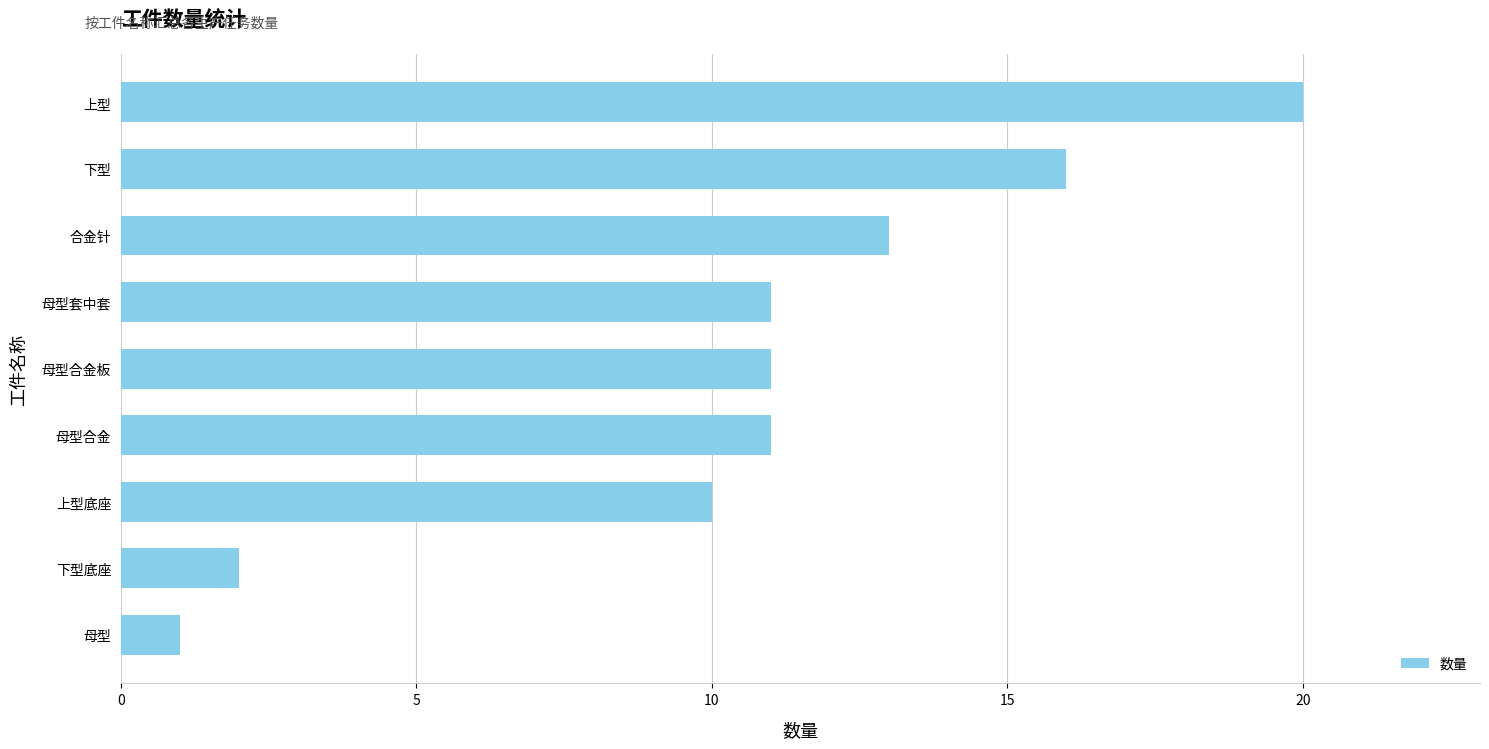

What is the difference between the maximum and minimum values?

19